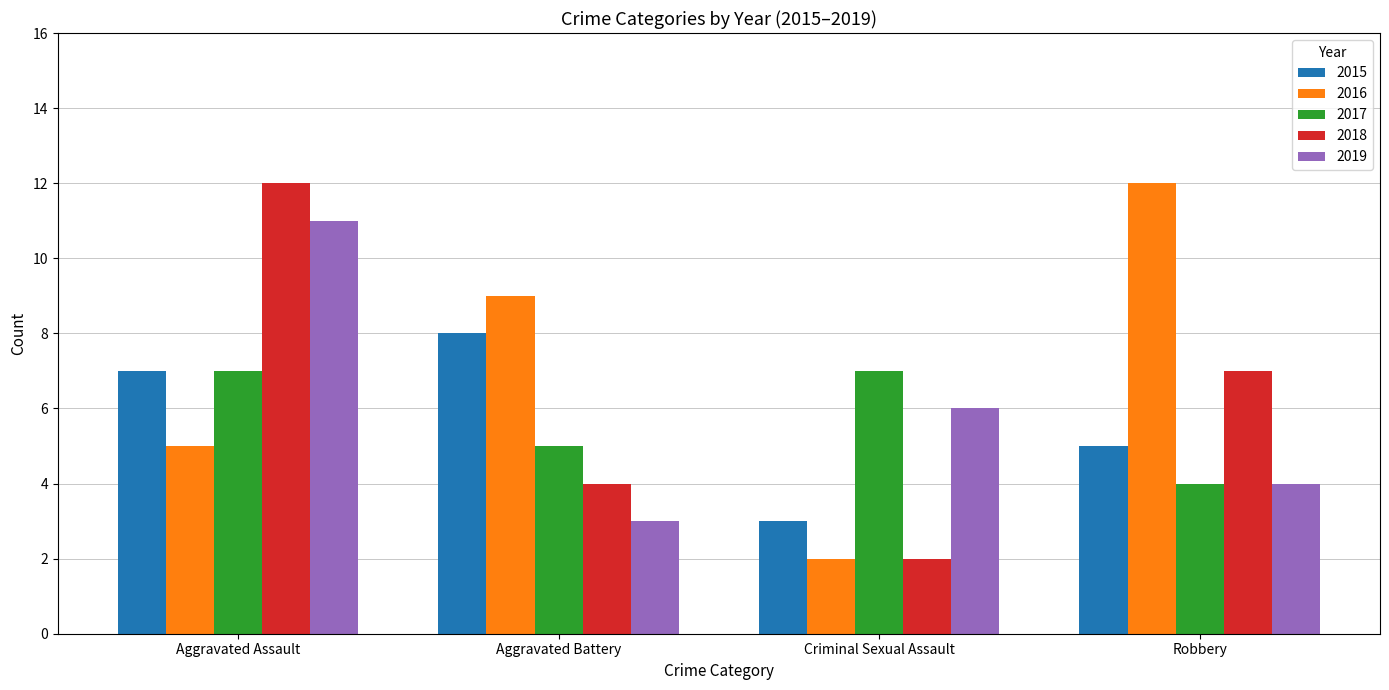

What is the minimum value shown in the chart?

2